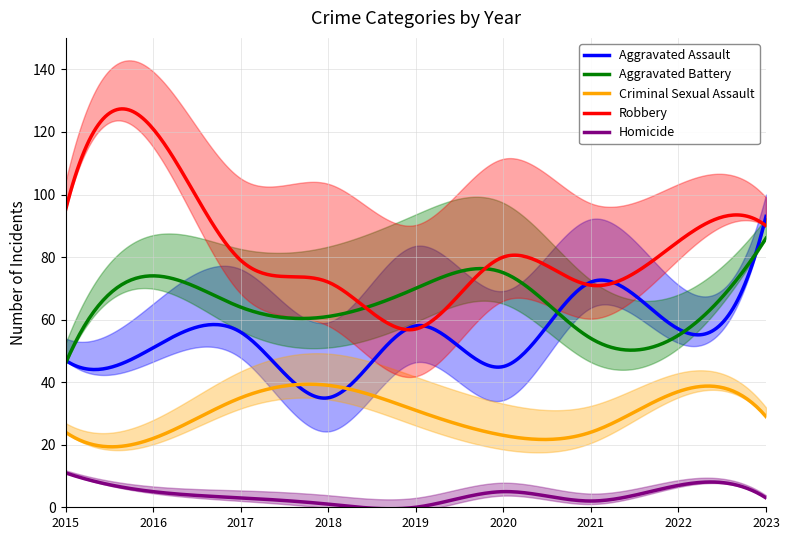

What is the value of the Robbery point at the 9th from the left?

90